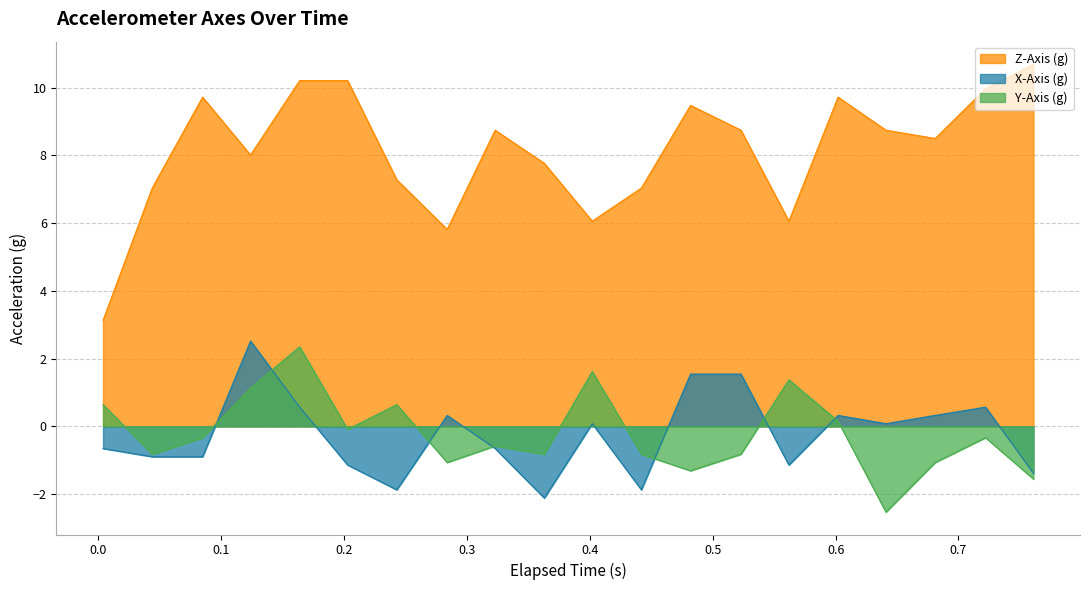

What is the maximum value for X-Axis (g)?

2.5